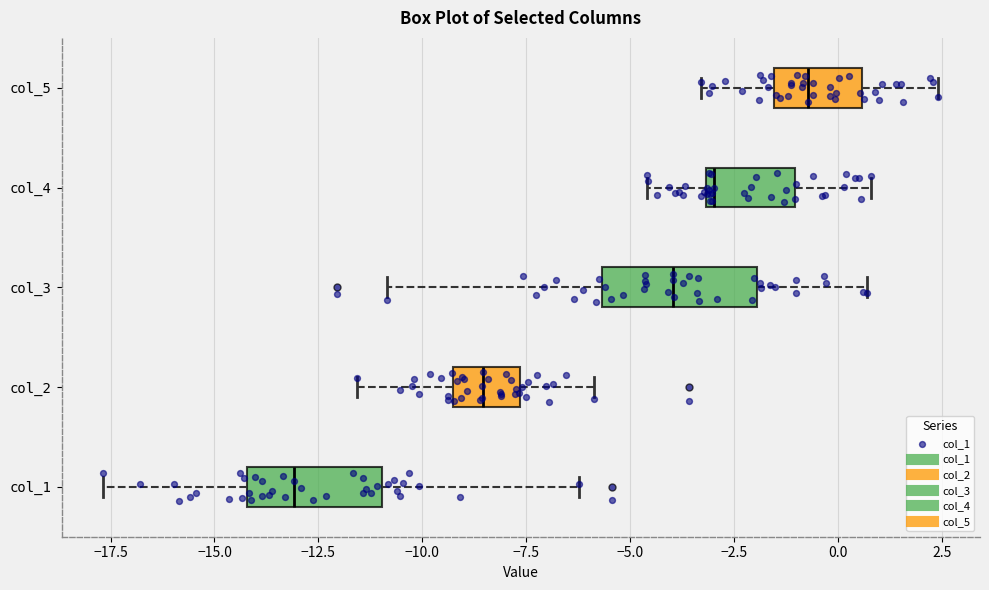

Where does the median line of the box for col_5 sit on the x-axis? The values are not printed on the chart, so give them approximately, as read against the axis.

-0.5